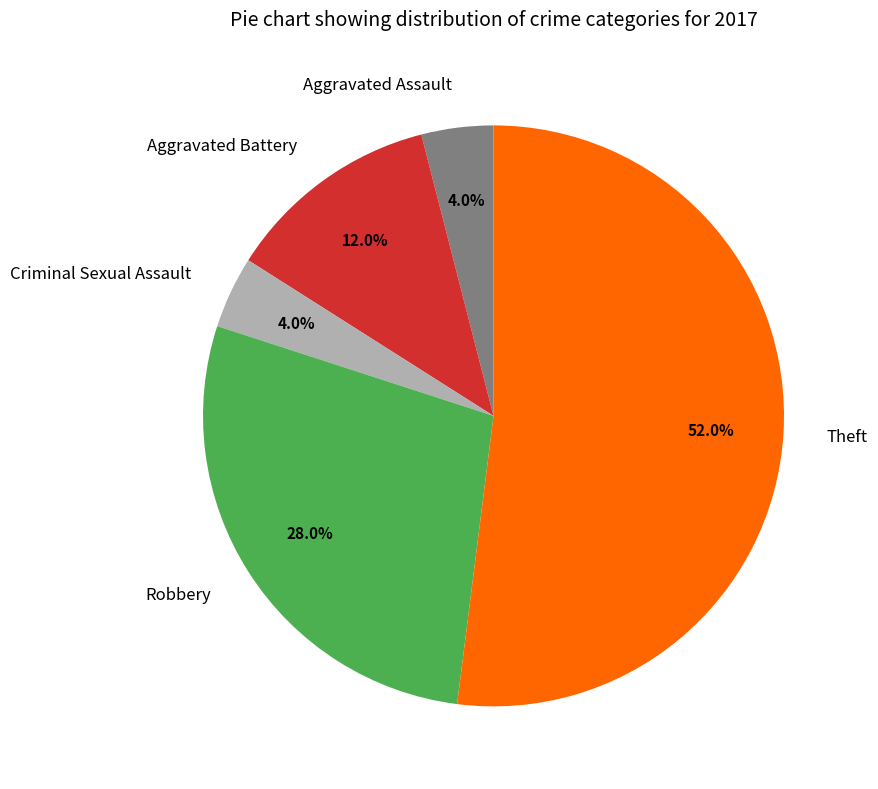

What percentage is the Theft slice, to the nearest percent?

52%